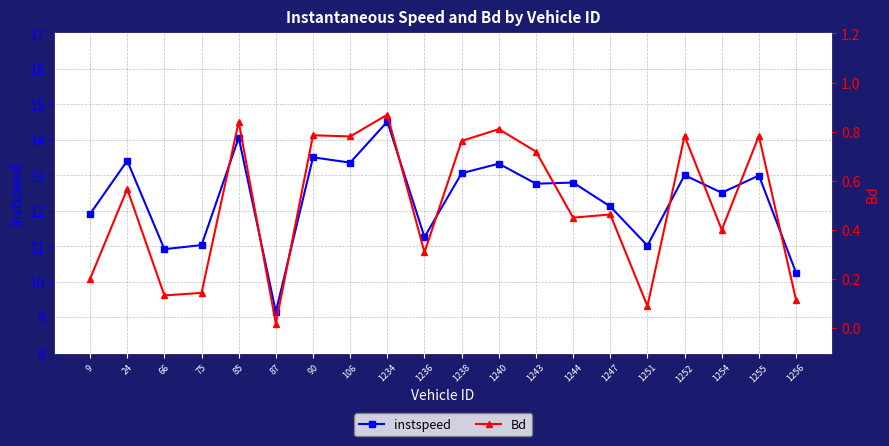

List the series in order of their peak value, lowest first.

Bd, instspeed